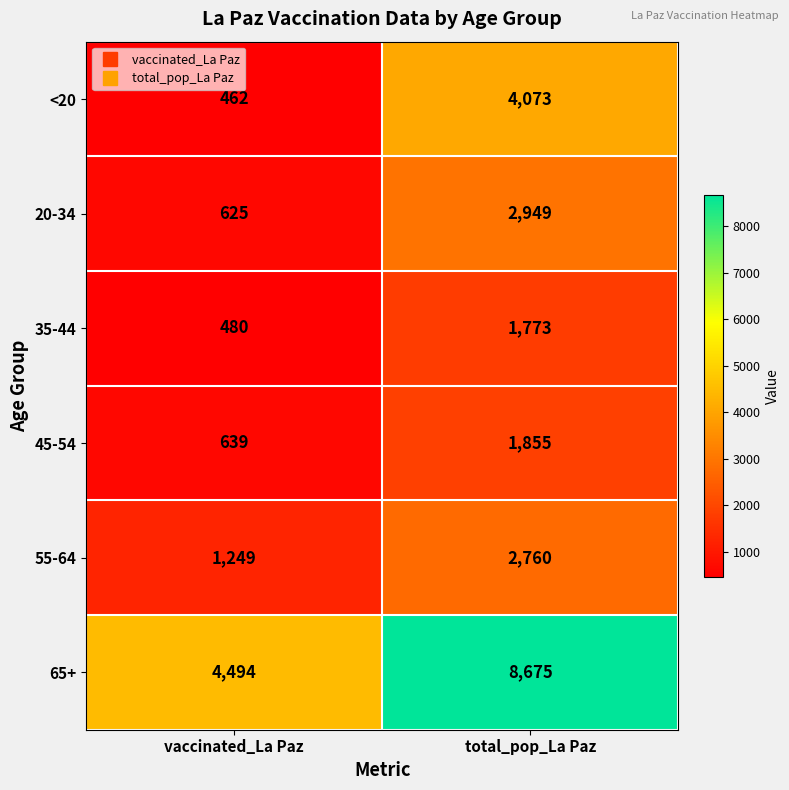

What is the total value across all series at vaccinated_La Paz?

7949